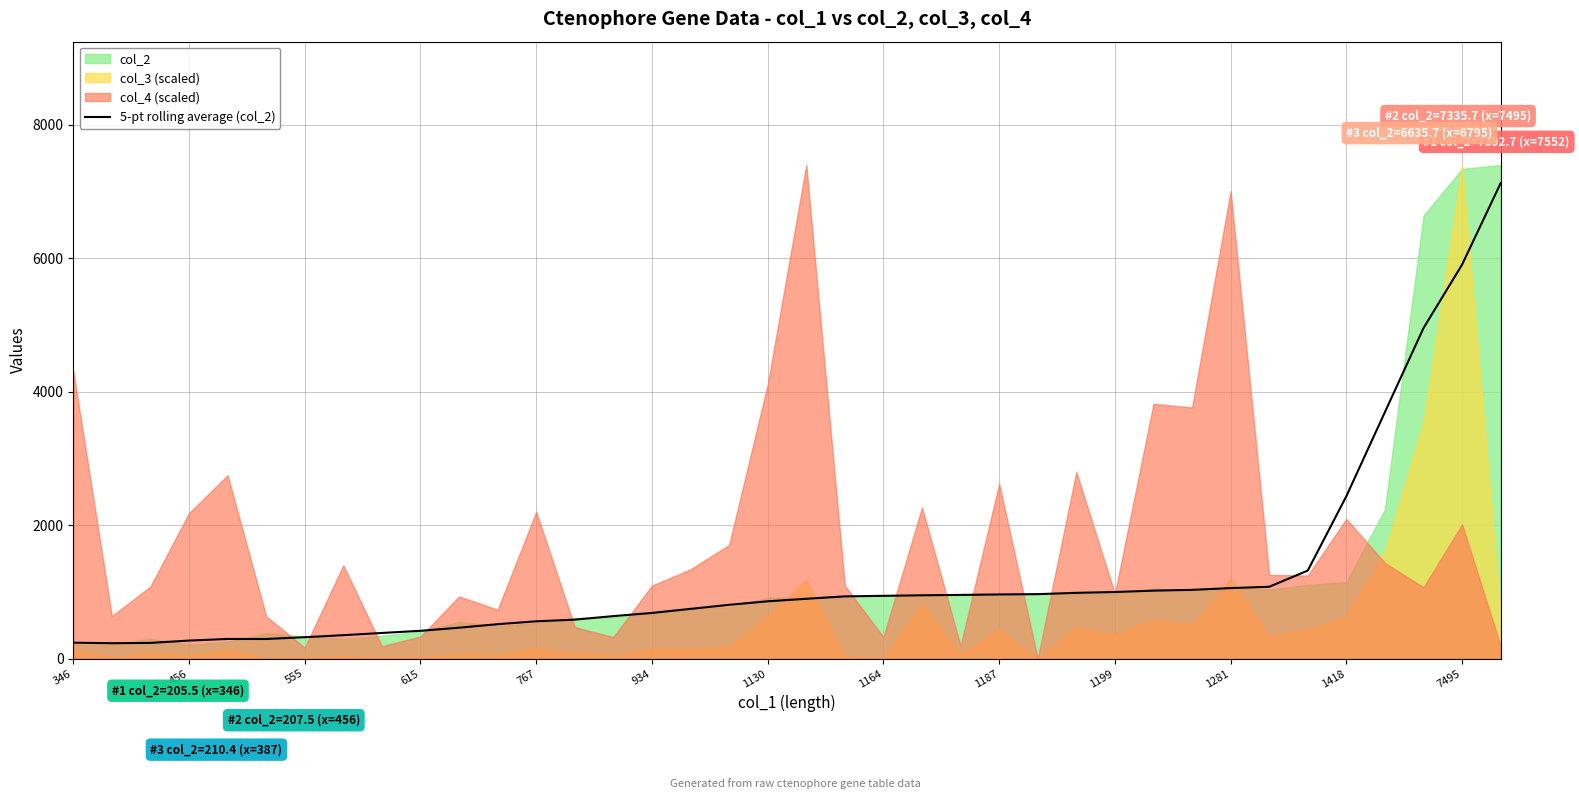

What is the smallest value displayed?

230.6